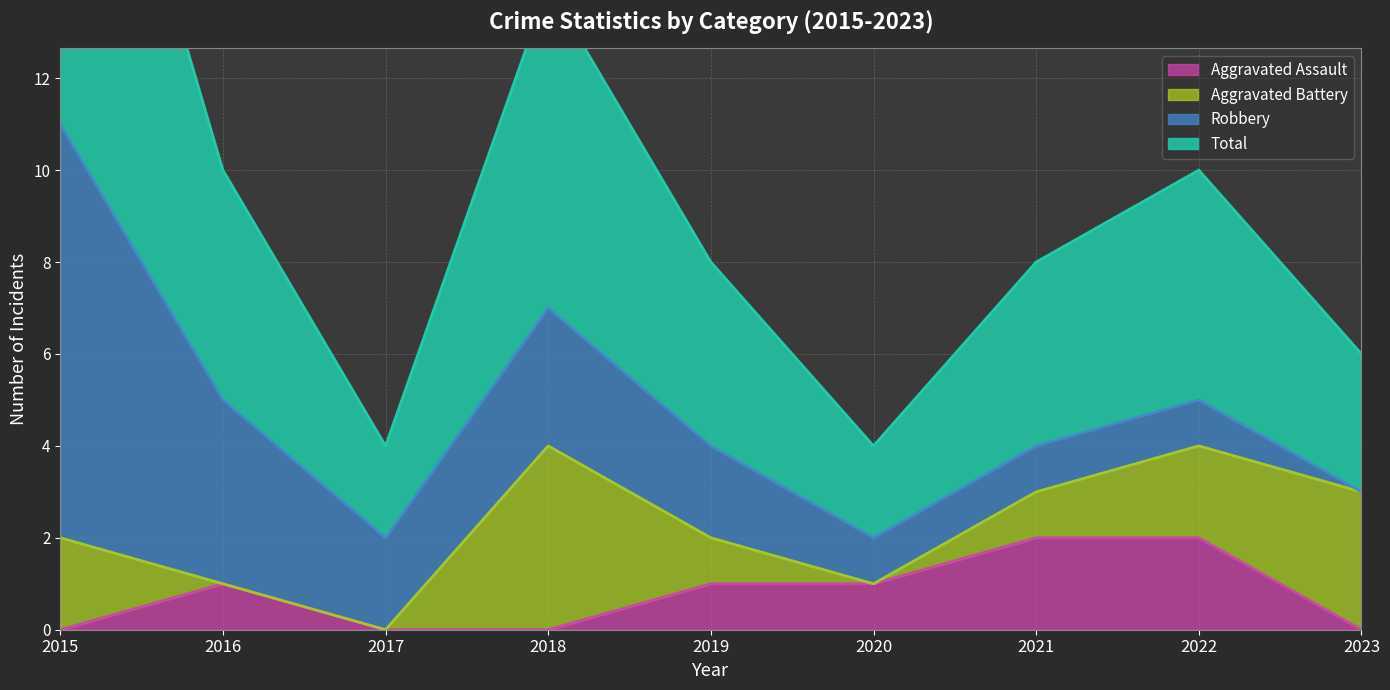

What is the difference between the second highest and minimum values in the Total series?

5